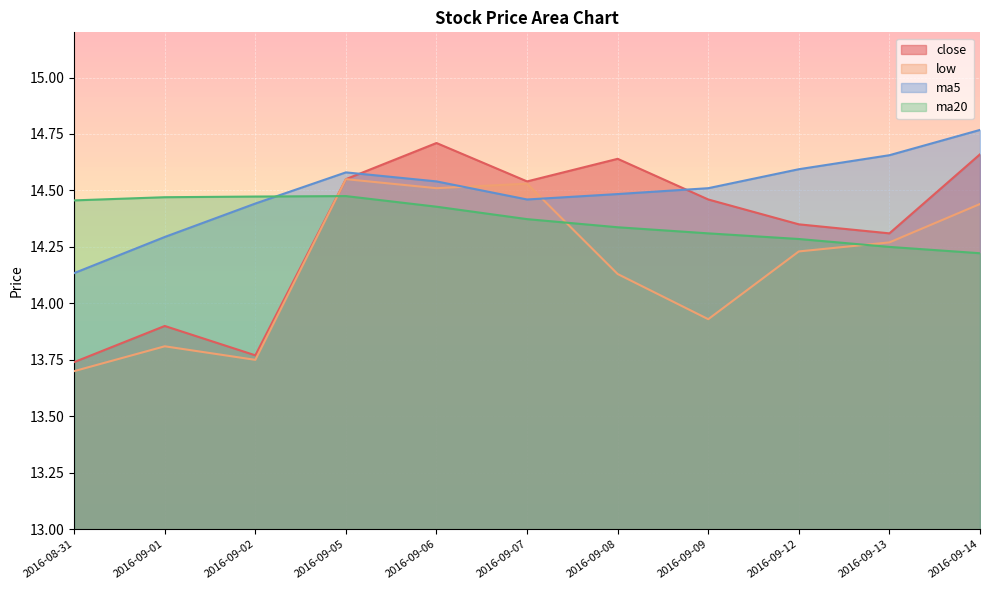

At which category does the chart reach its peak across all series?

2016-09-14